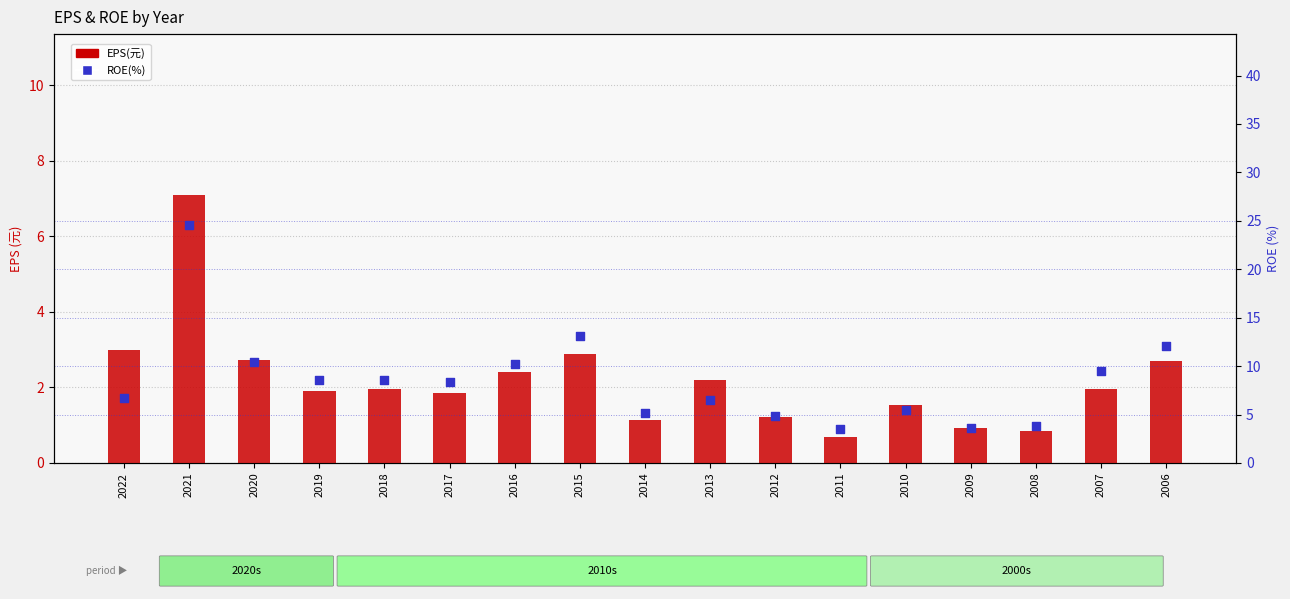

Which series reaches the minimum Y coordinate?

EPS(元)